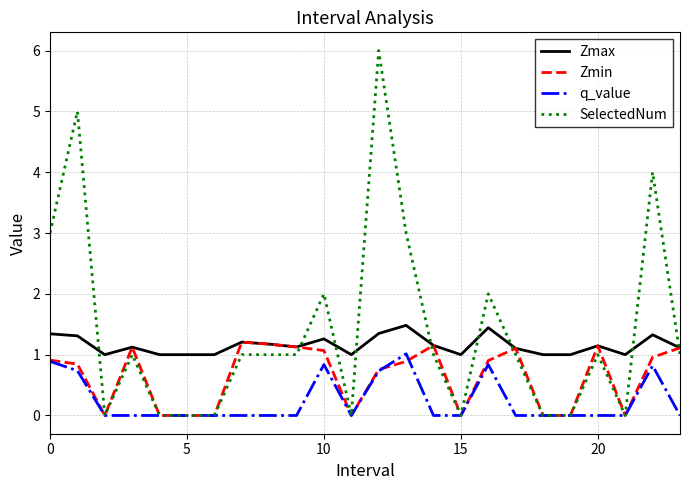

Which series has the widest spread of values?

SelectedNum